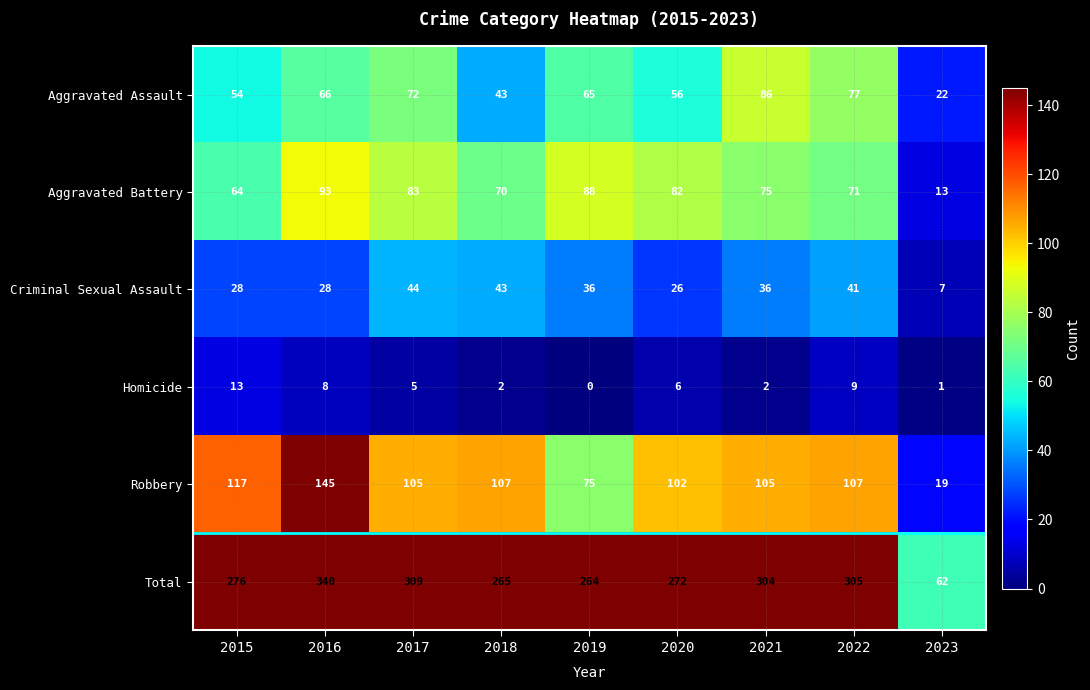

At how many categories does at least one series exceed 41?

9